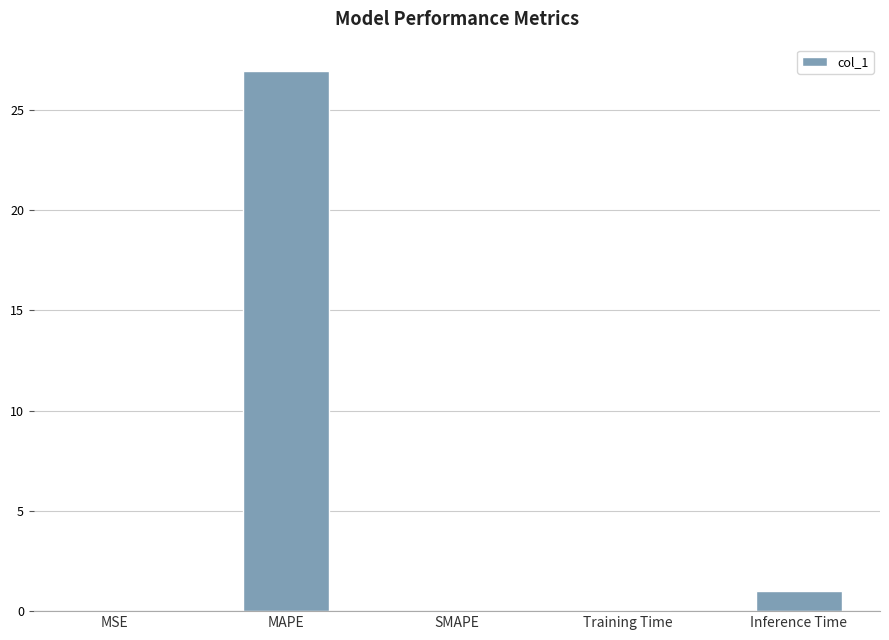

The chart shows a value of 1.0 at Inference Time. True or false?

True